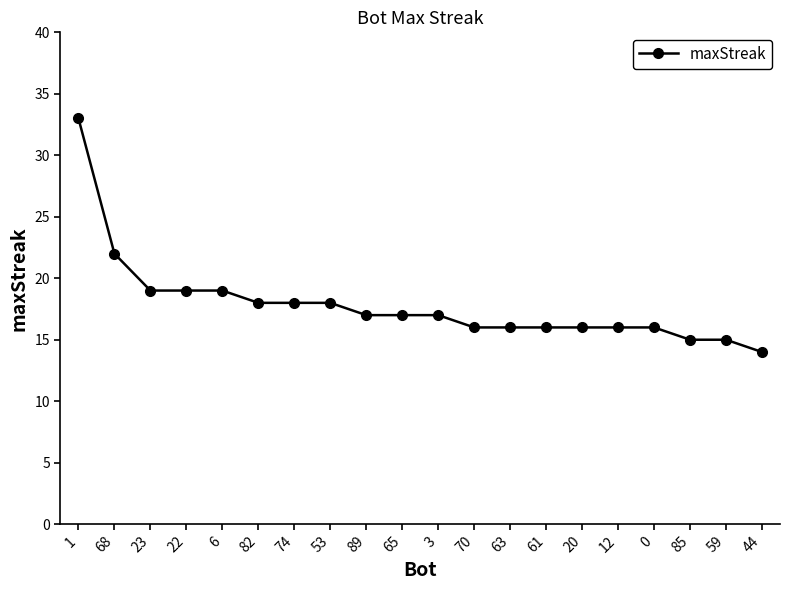

At which label does the data first exceed 17?

1